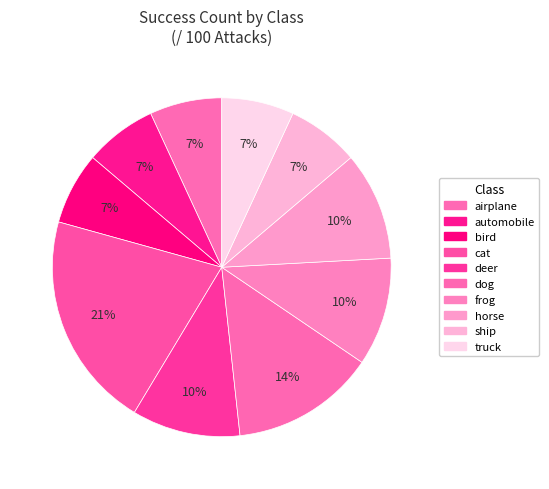

Does dog account for over 50% of the chart?

No